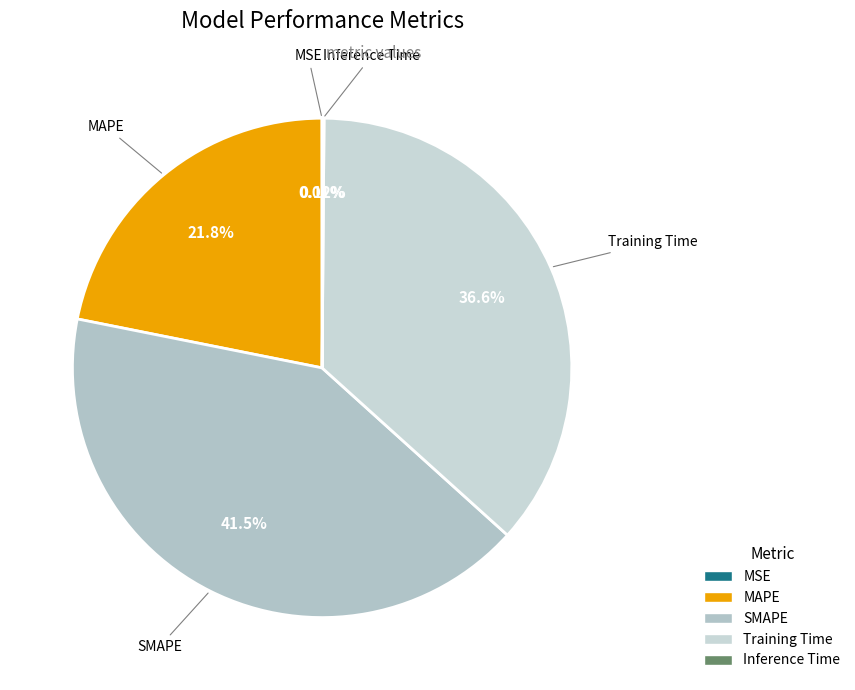

Is there any slice that represents more than half of the pie?

No